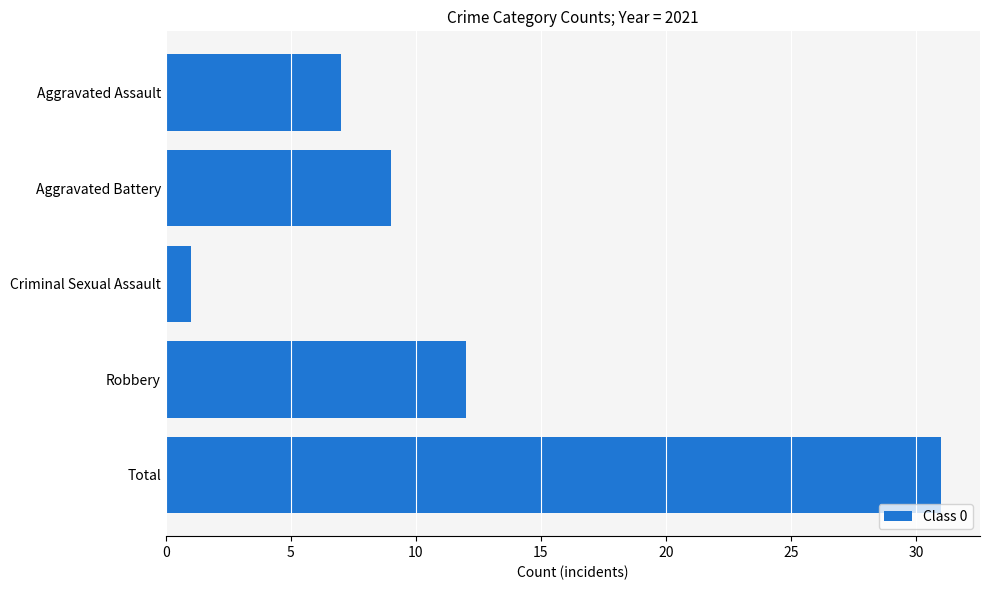

Does the chart contain any negative values?

No